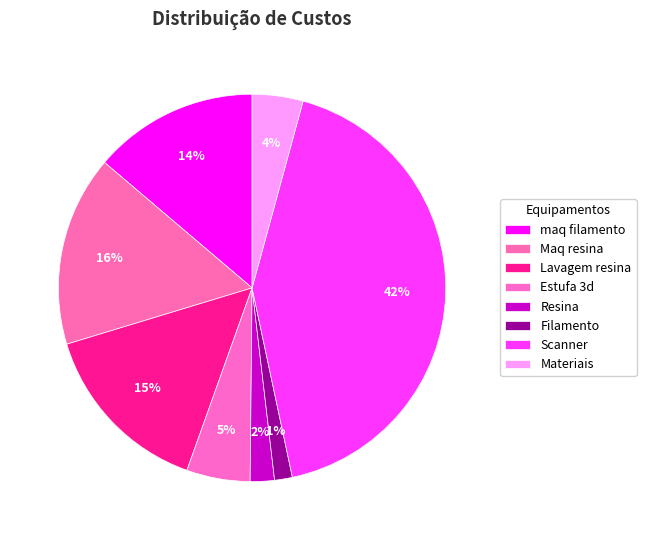

Which slice is the largest?

Scanner